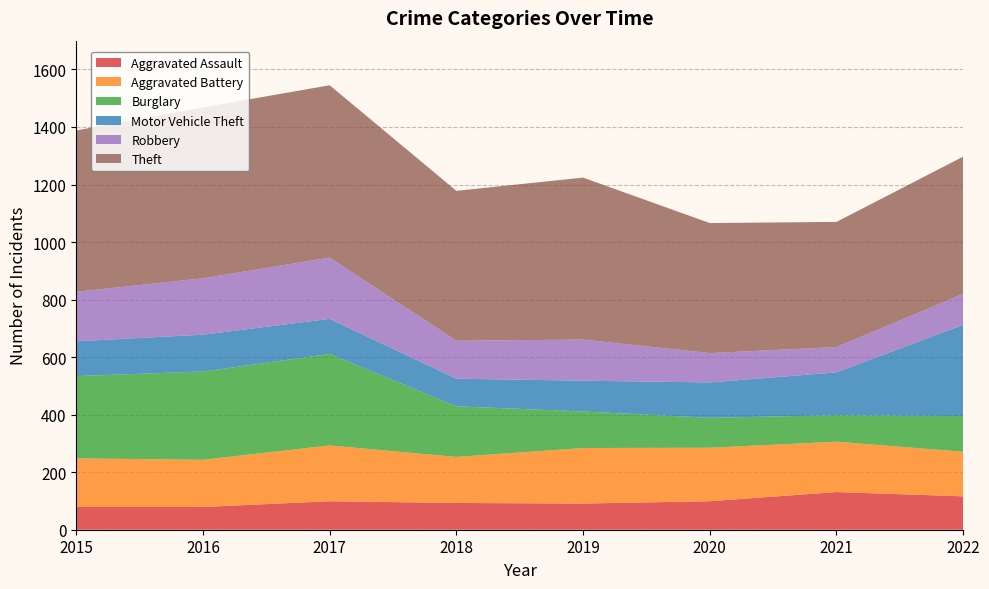

Reading left to right, list all the values displayed in this chart.

Aggravated Assault: 79	79	99	93	91	99	131	116
Aggravated Battery: 169	164	194	160	193	186	175	155
Burglary: 286	307	318	176	127	104	92	124
Motor Vehicle Theft: 121	128	122	96	107	123	149	317
Robbery: 172	196	213	132	143	102	88	108
Theft: 561	594	599	521	563	452	435	477